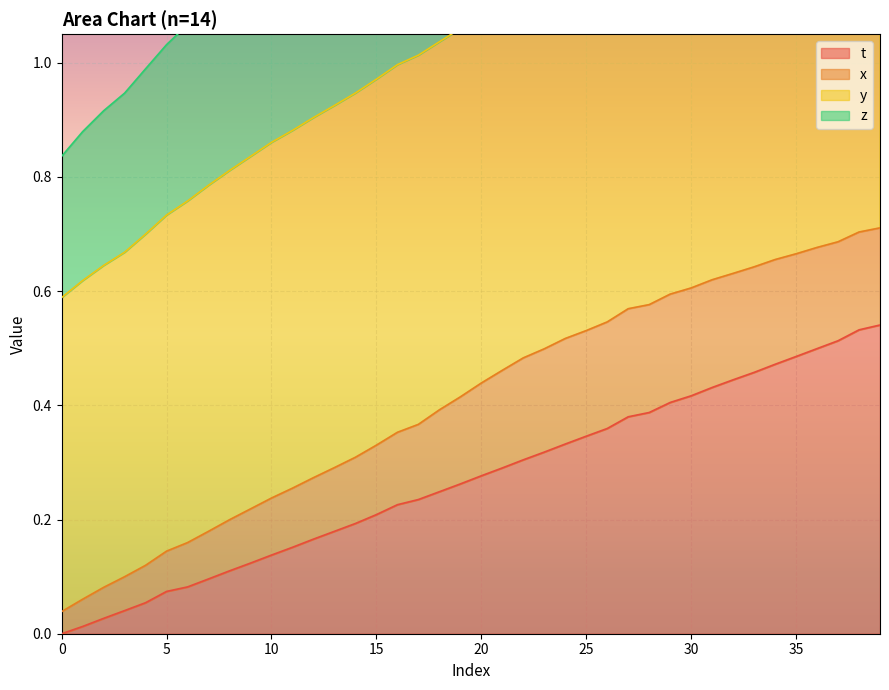

What is the value of the t point at the 33rd from the left?

0.4